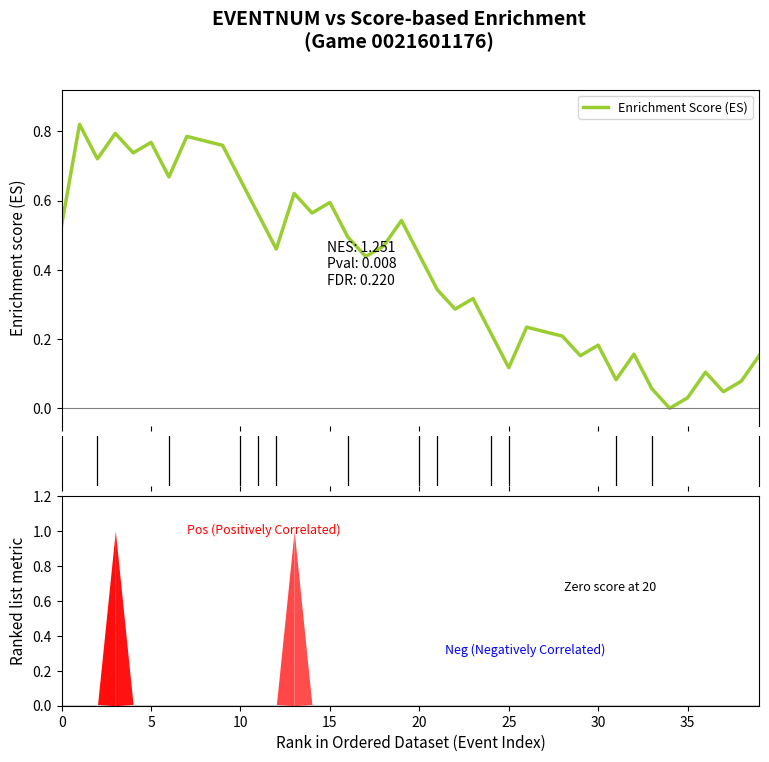

Does the chart display data point markers on the line(s)?

No